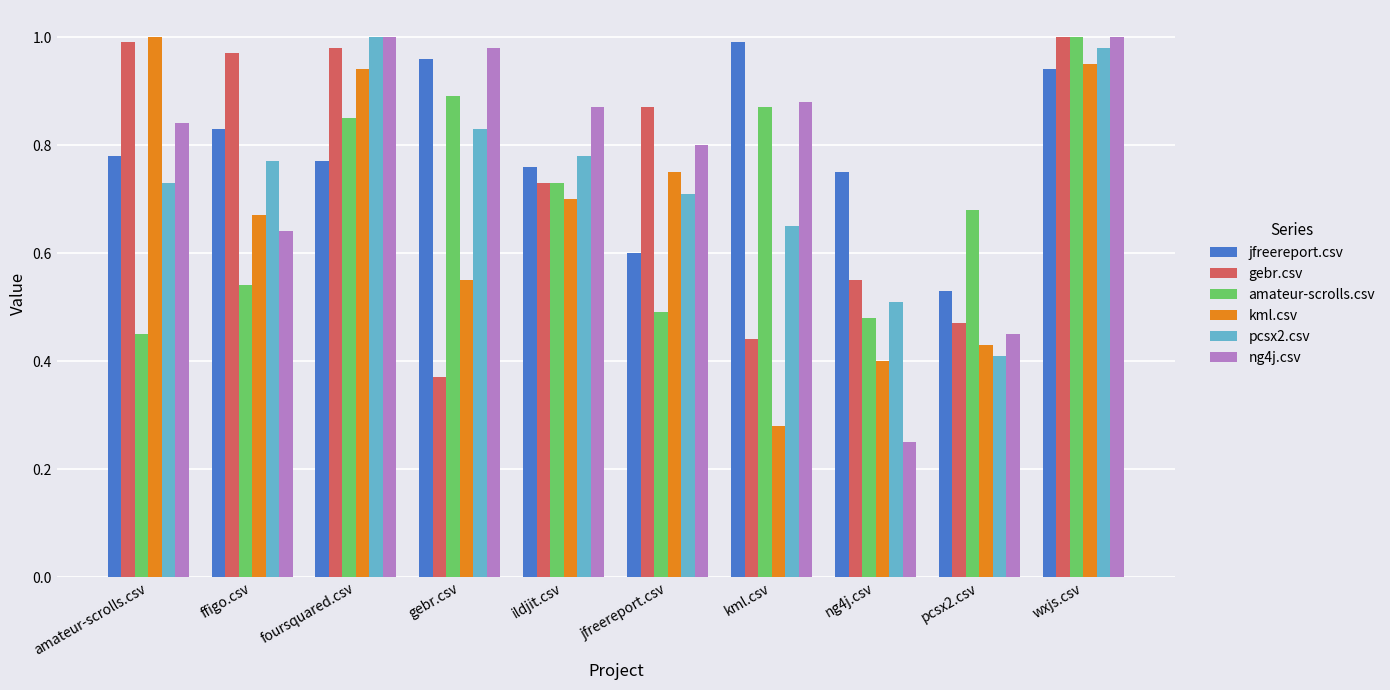

How many data points does each series have?

10